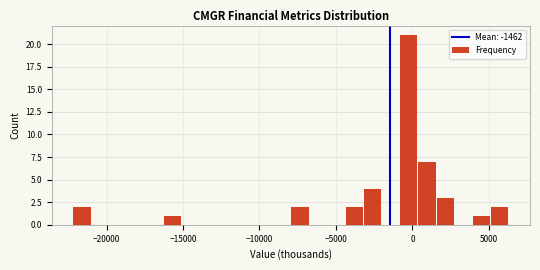

Read against the x-axis, roughly where is the centre of the tallest bar?

0